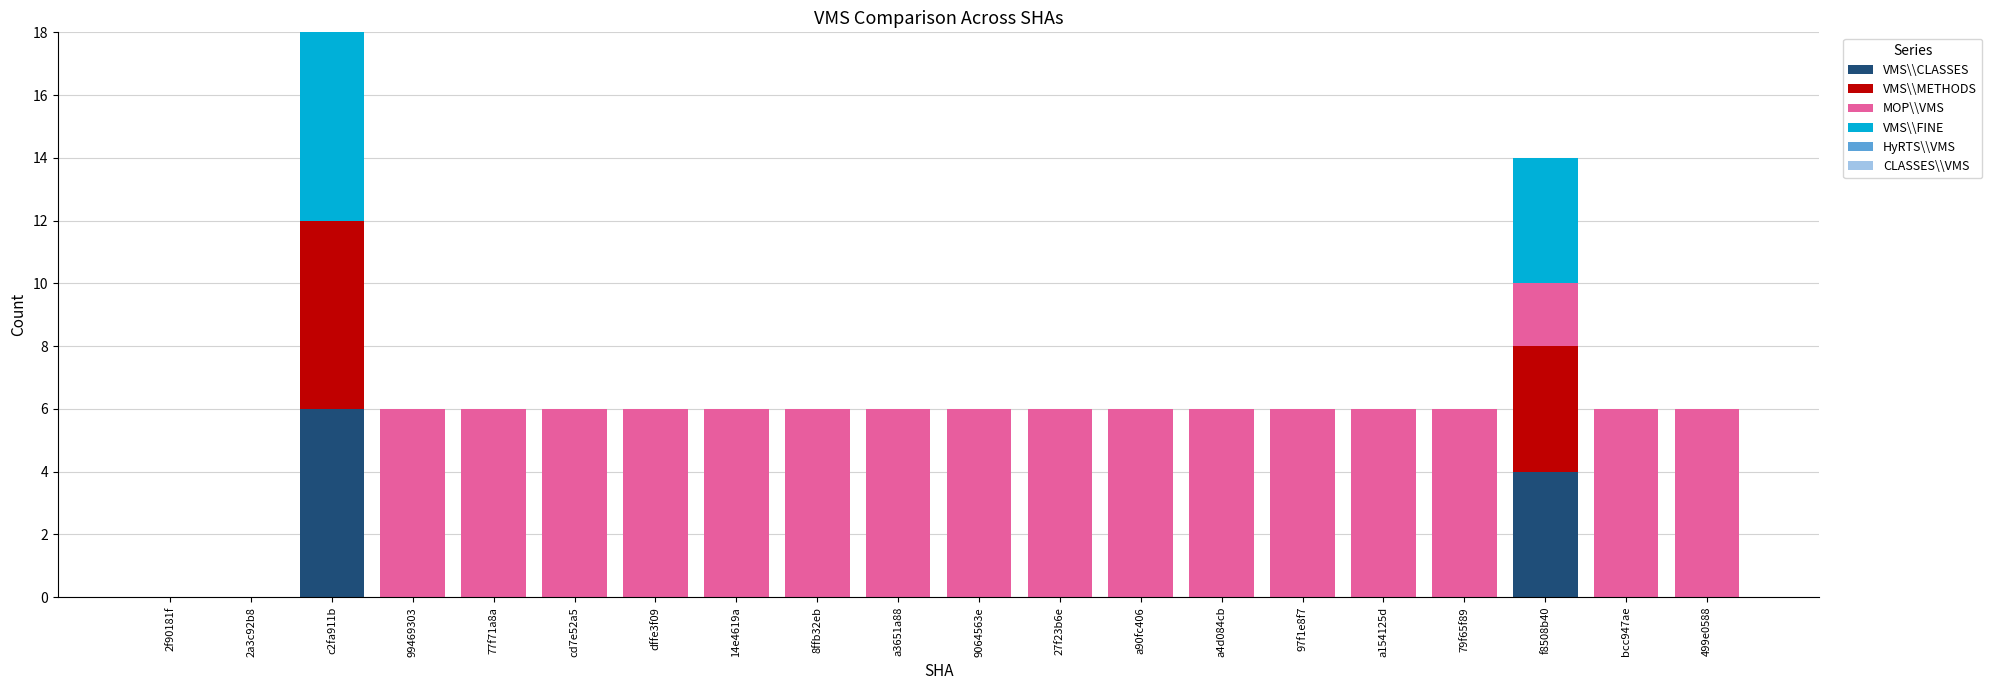

At which category is the sum across all series the highest?

c2fa911b